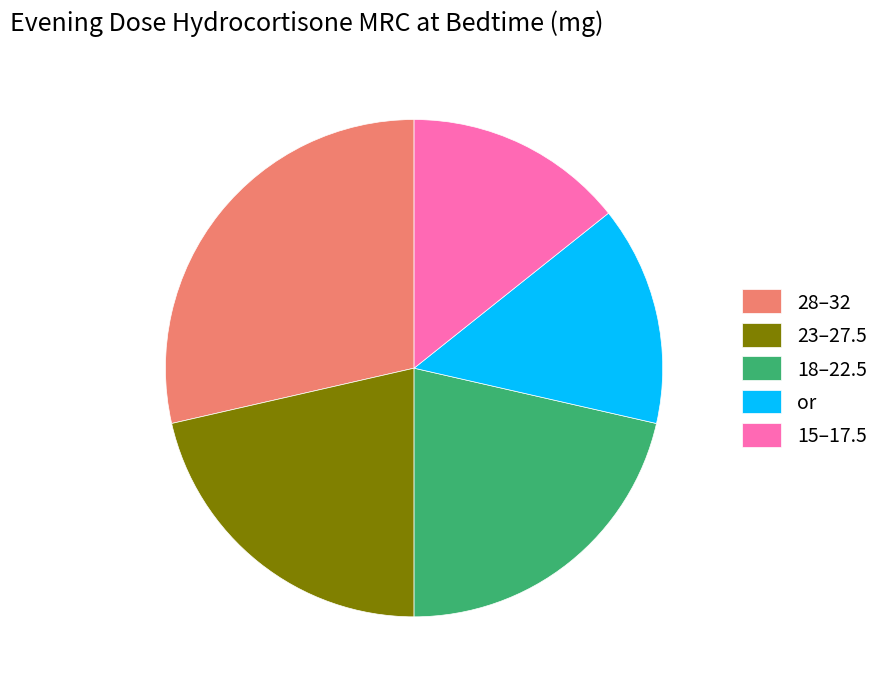

True or false: 15–17.5 accounts for 23% of the total.

False